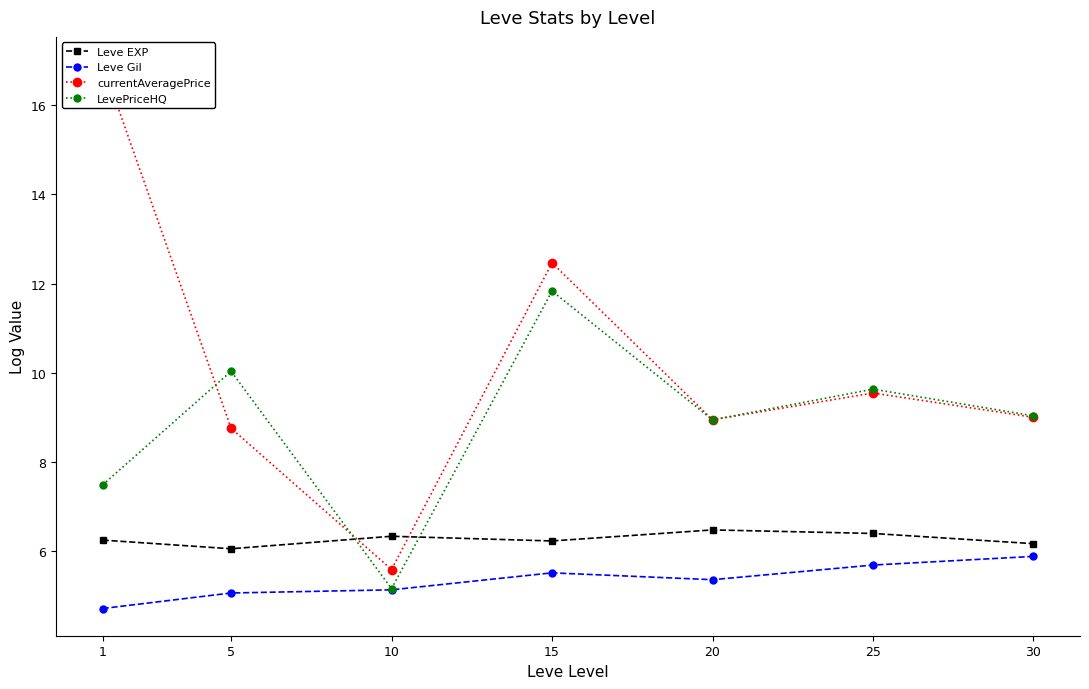

What is the sum of the Leve Gil values at 1 and 25?

10.4